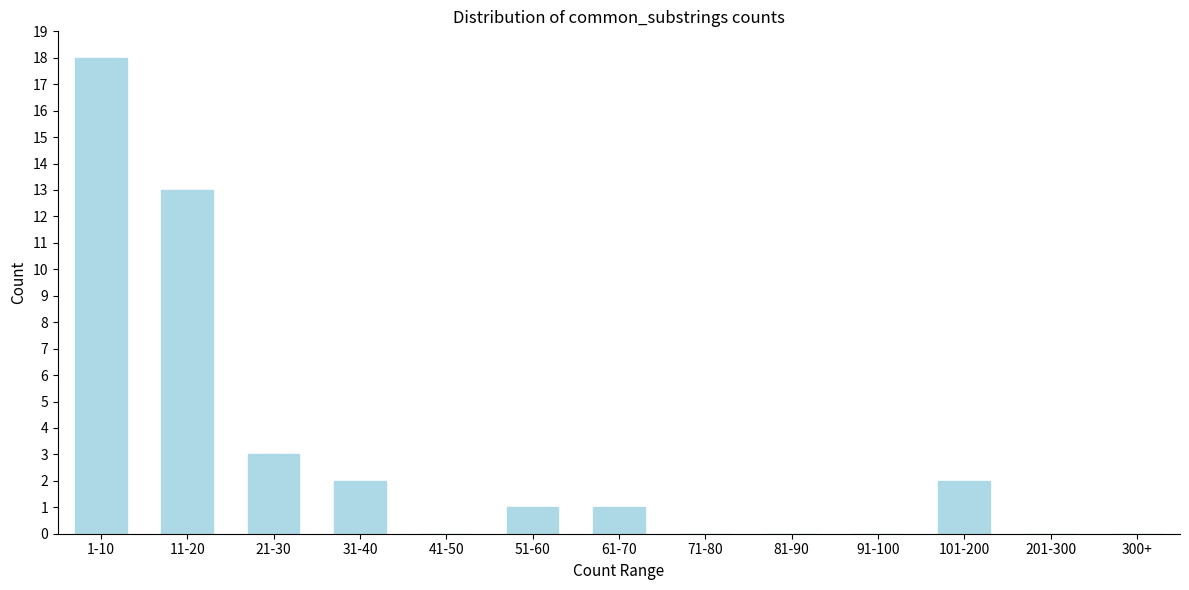

Reading right to left, extract all data points from this chart.

300+=0	201-300=0	101-200=2	91-100=0	81-90=0	71-80=0	61-70=1	51-60=1	41-50=0	31-40=2	21-30=3	11-20=13	1-10=18